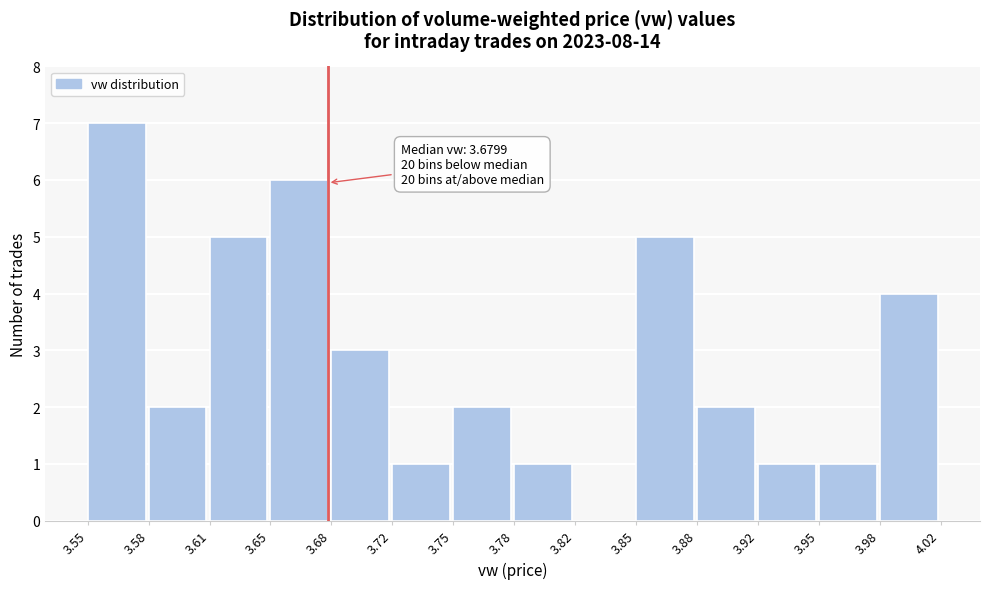

Over which range of the x-axis is the bar tallest?

3.55 to 3.58